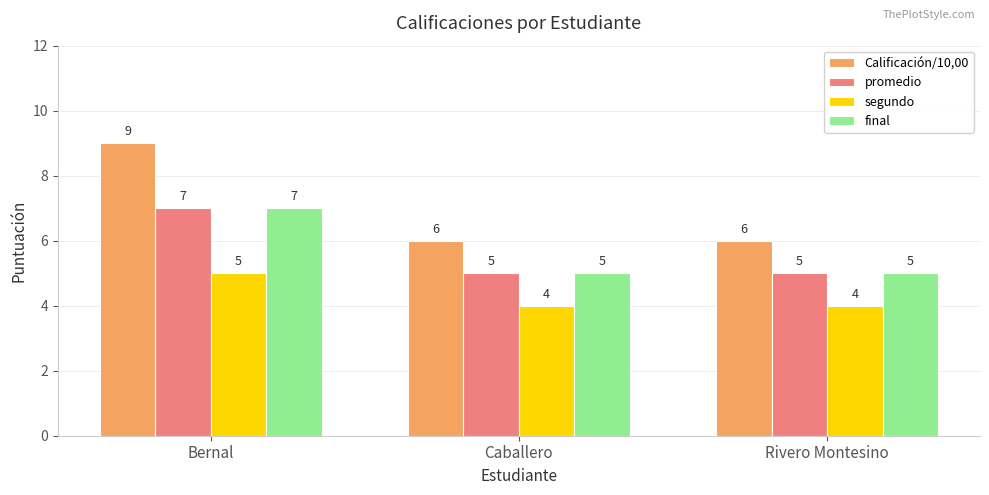

What are all the series names shown in the legend?

Calificación/10,00, promedio, segundo, final